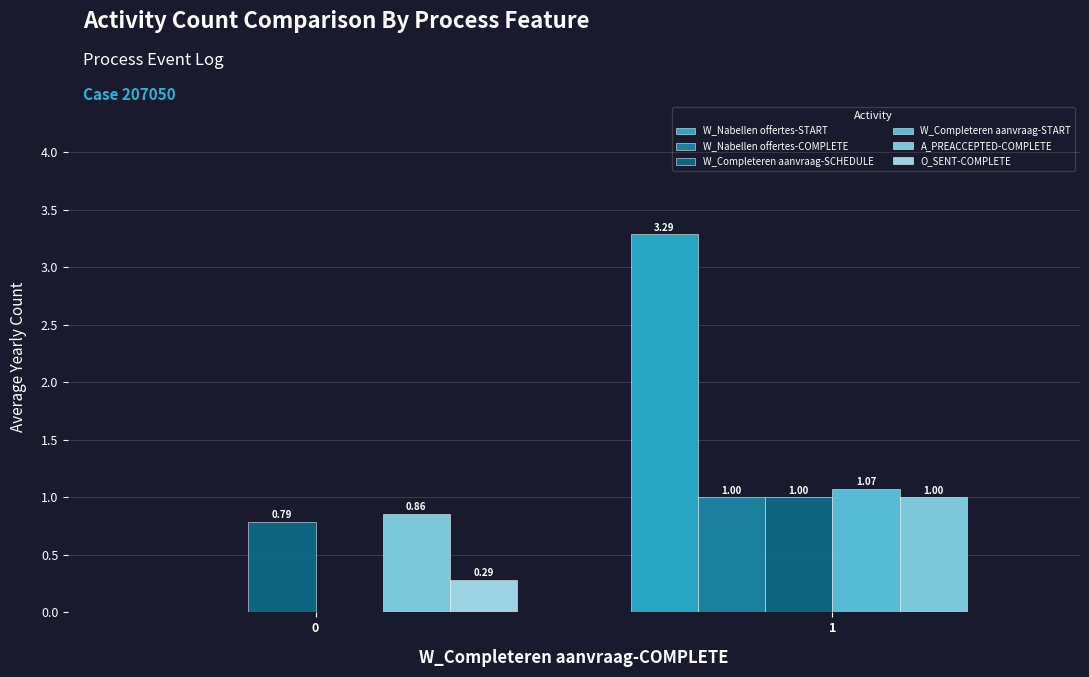

At which category is the sum across all series the highest?

1